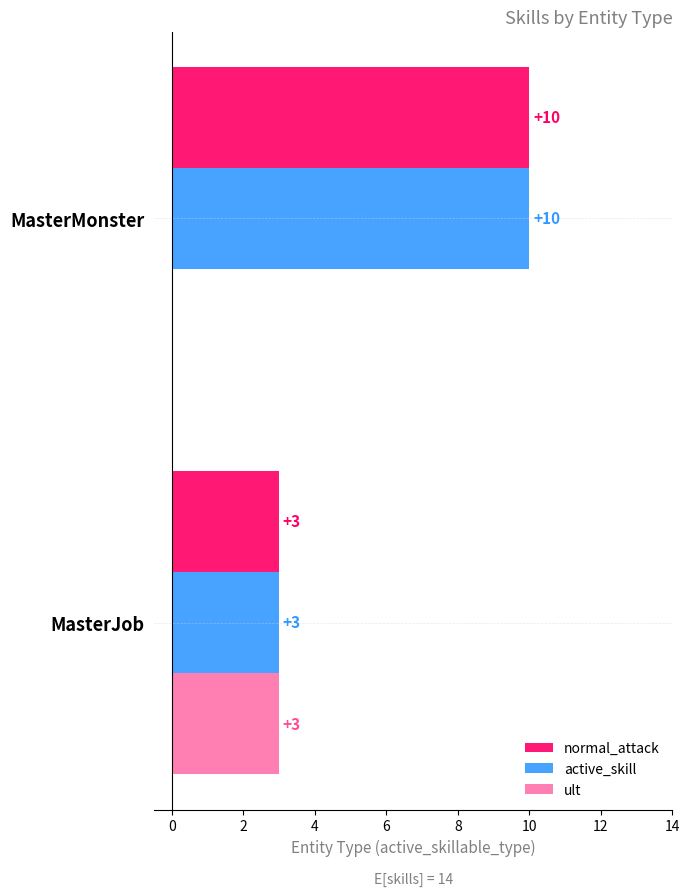

How many data points does each series have?

2